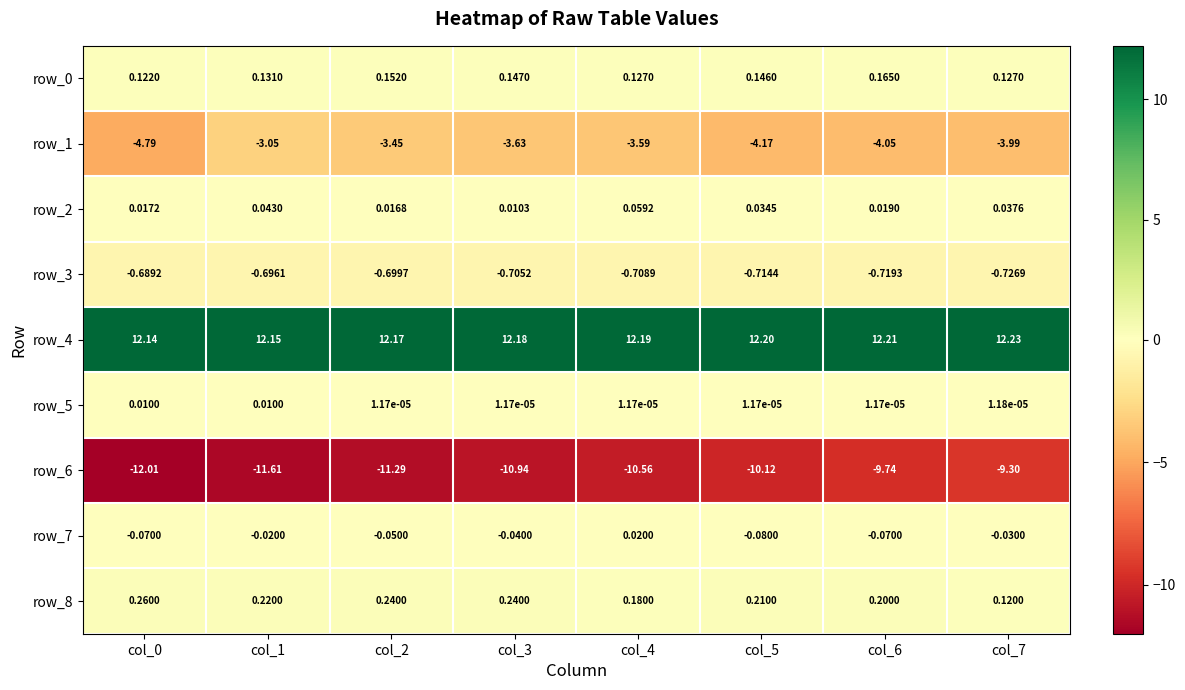

The value of row_0 at col_2 is 0.2. True or false?

True